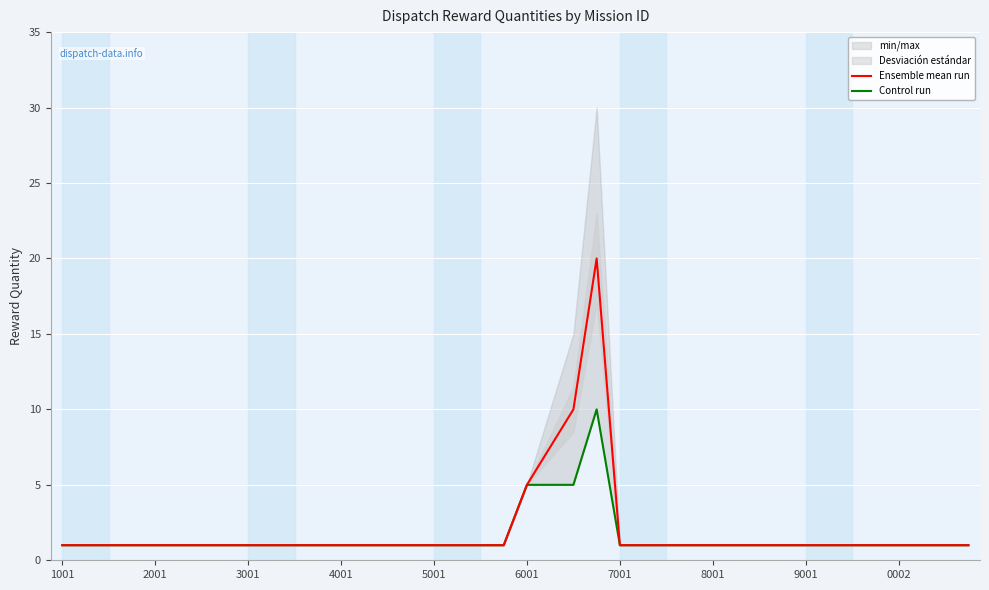

What is the maximum value for Ensemble mean run?

20.0